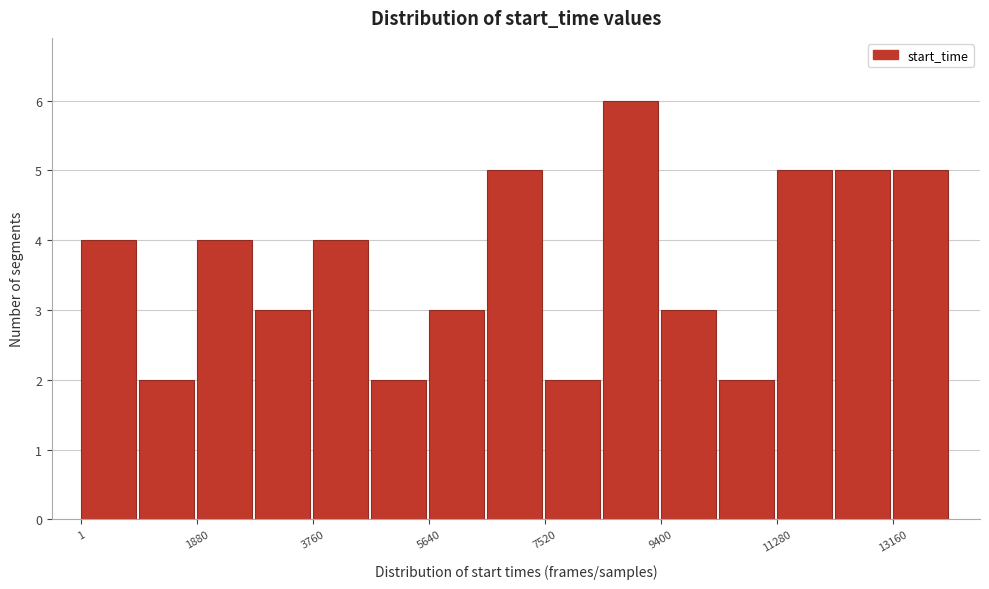

Which range on the x-axis has the tallest bar?

8400 to 9400